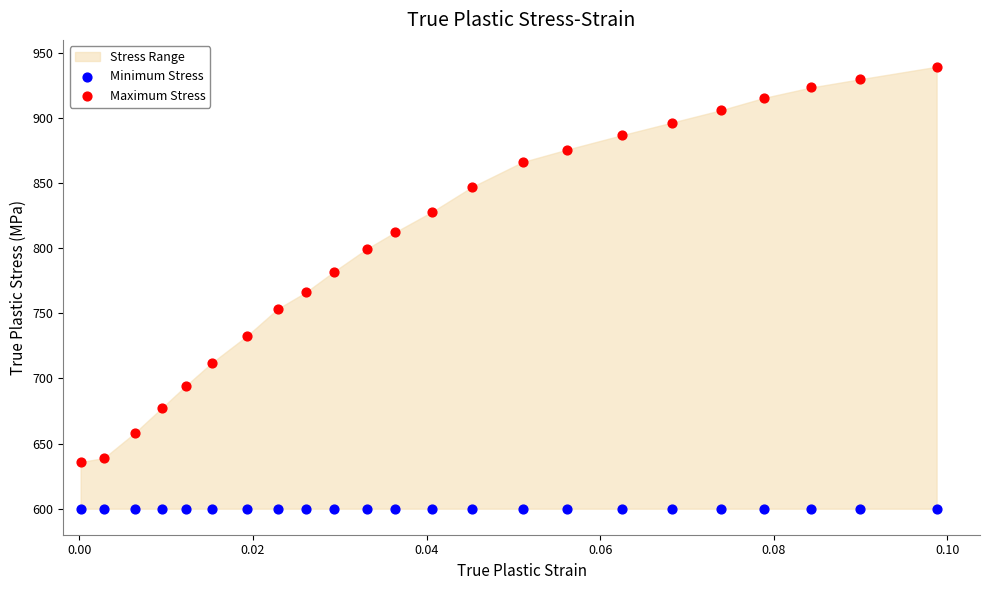

Which series contains the lowest Y value?

Minimum Stress